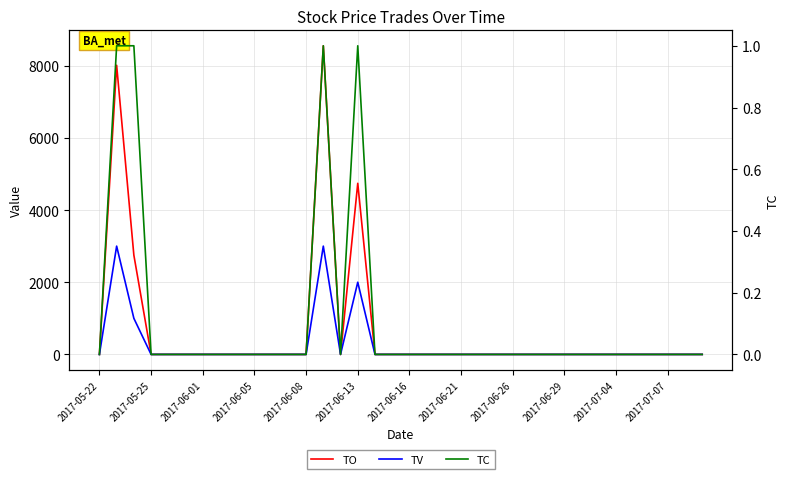

Is it true that TC equals 0 at 2017-06-08?

False